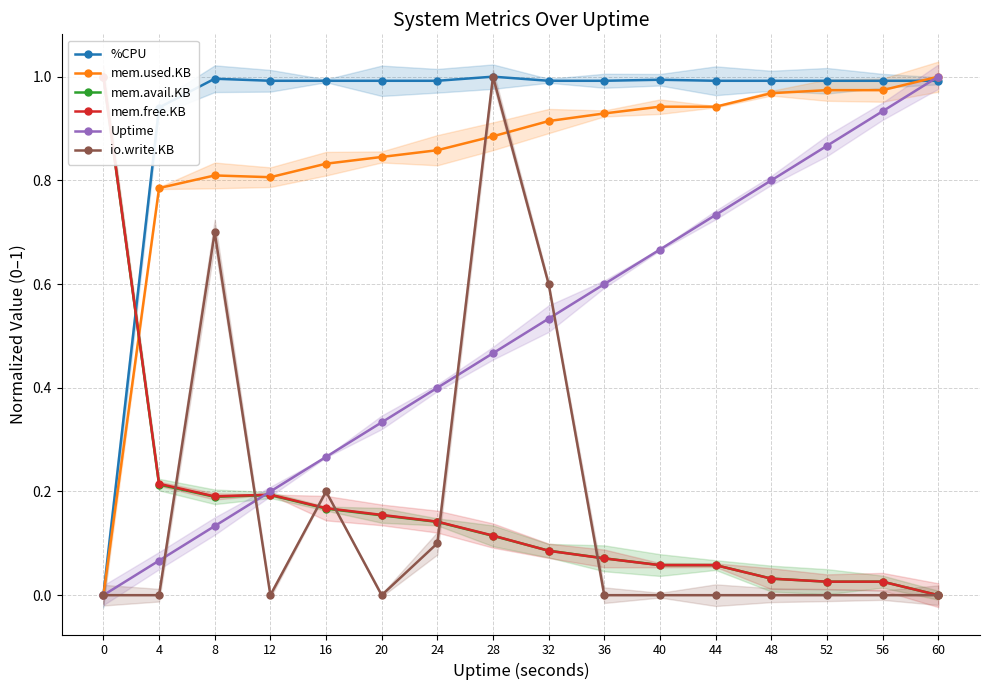

True or false: mem.avail.KB has a value of 0.2 at 16.

True